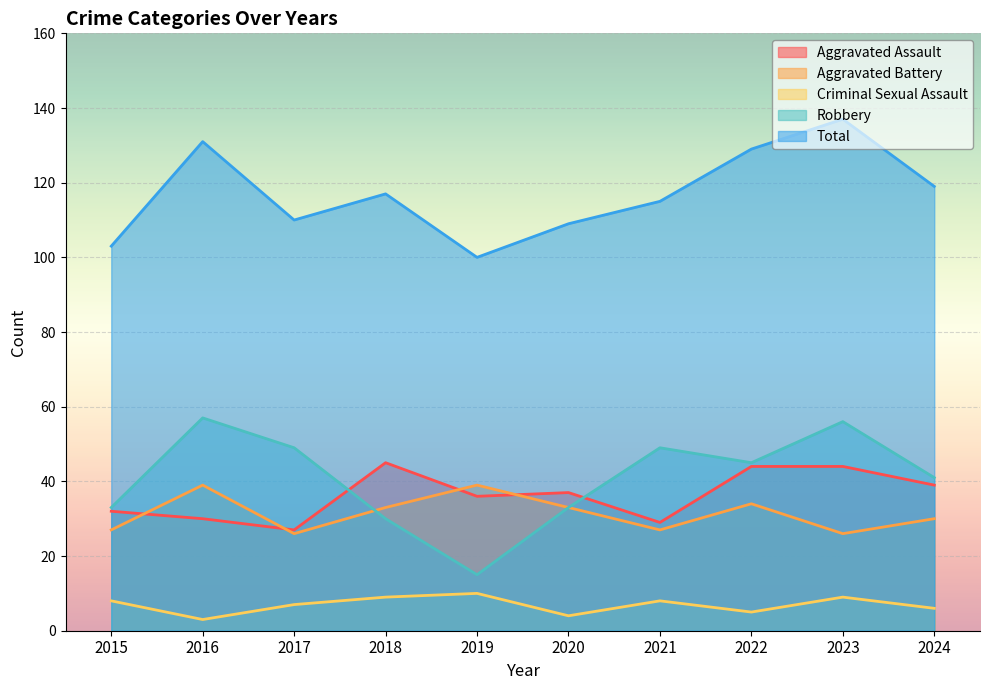

In Total, how many points are lower than both neighbors (excluding endpoints)?

2